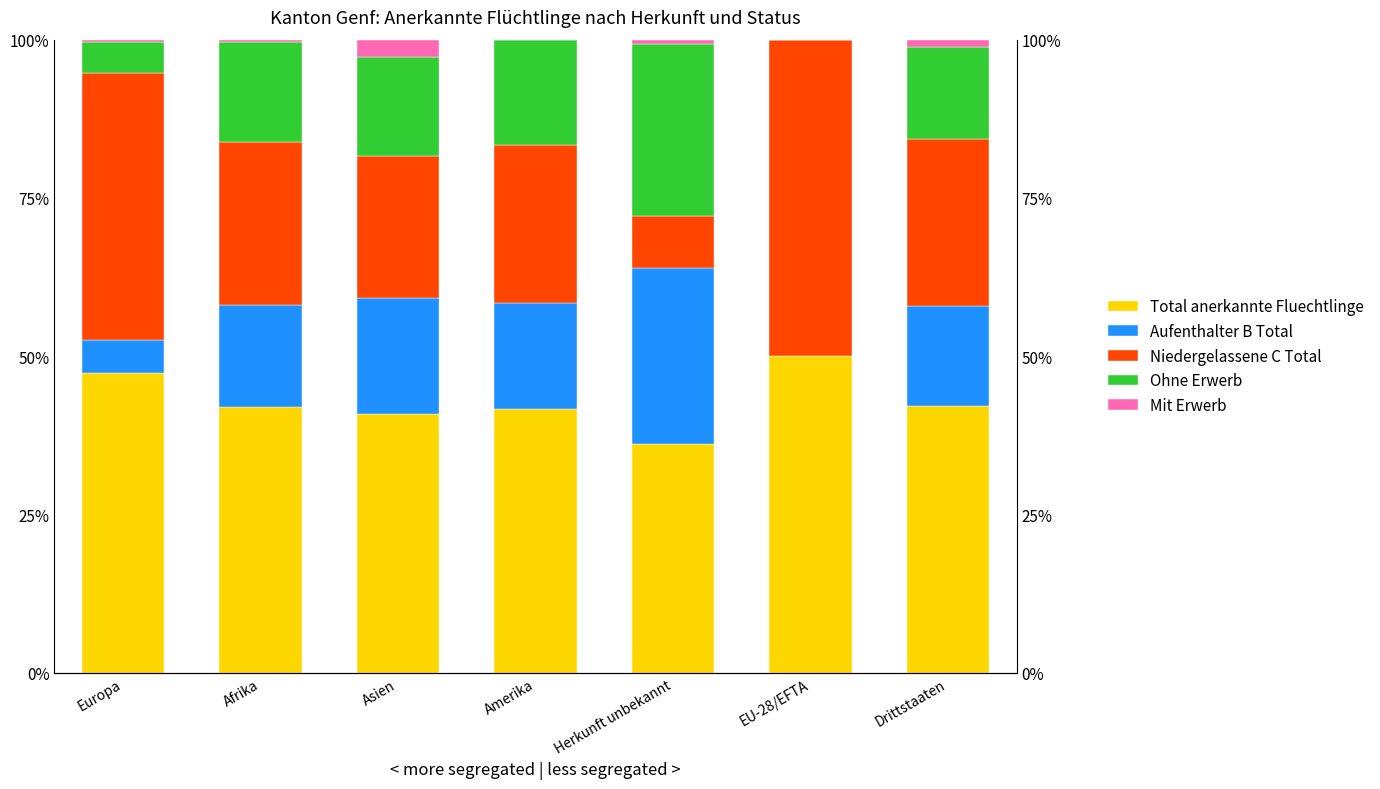

What is the difference between the maximum and minimum values in the Aufenthalter B Total series?

27.8